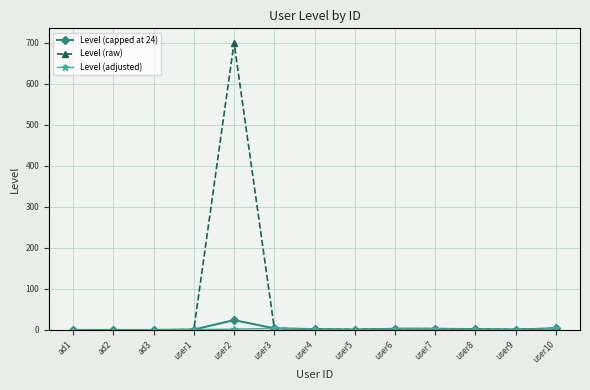

Which series has the widest spread of values?

Level (raw)